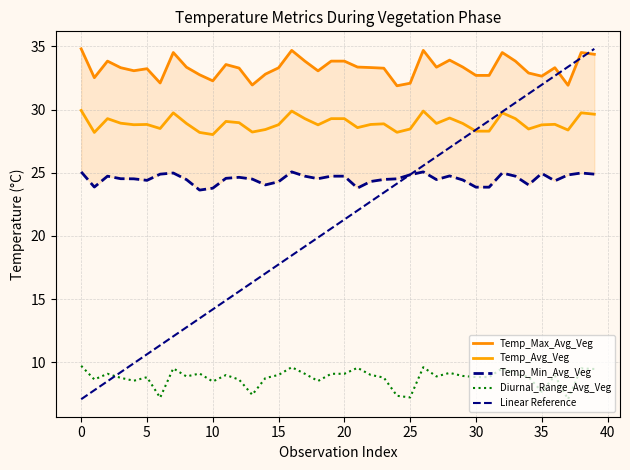

Which has a higher value, 39 or 17?

39